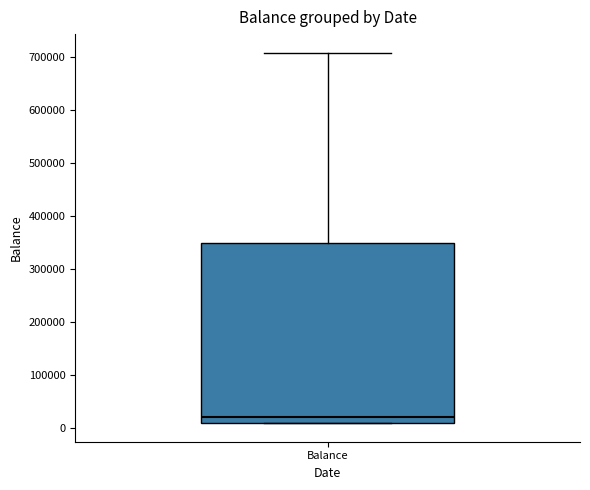

Transcribe this box plot: give where the median line is, the range the box spans, and where the two whiskers end, as read against the y-axis. The values are not printed on the chart, so give them approximately, as read against the axis.

median 20000, box 10000 to 350000, whiskers 10000 to 710000